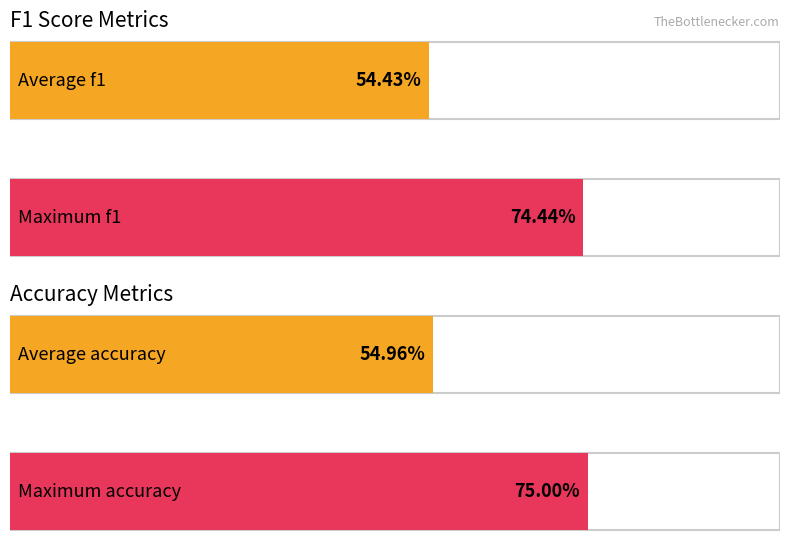

What is the value of the f1 bar at the 4th from the left?

0.5